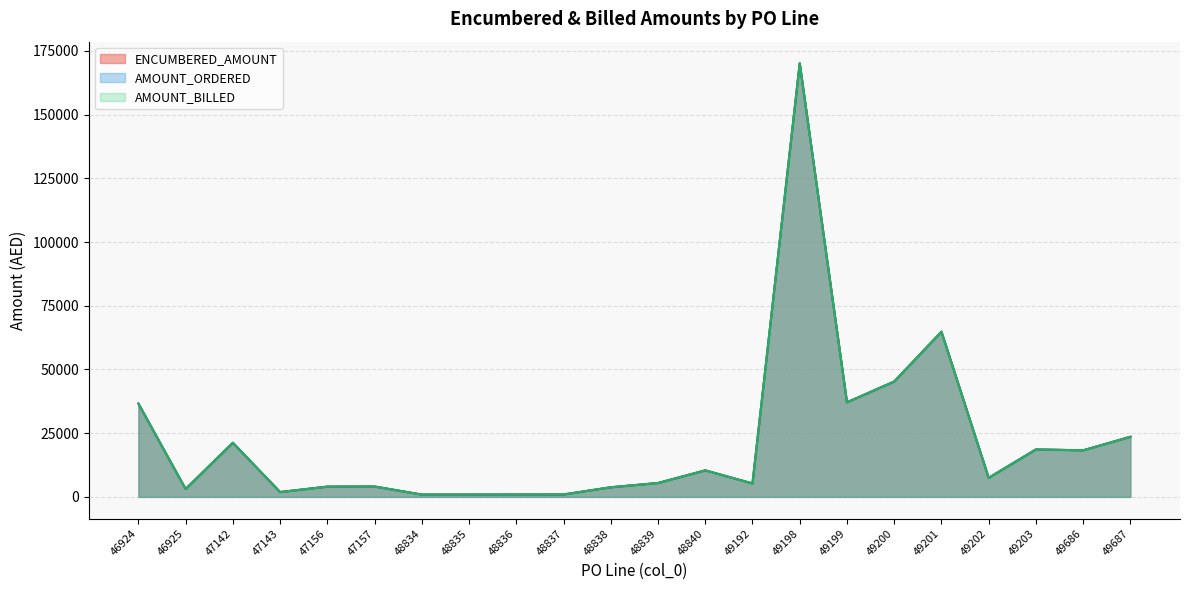

Is the value of AMOUNT_BILLED at 49192 greater than the value of AMOUNT_ORDERED at 49202?

No